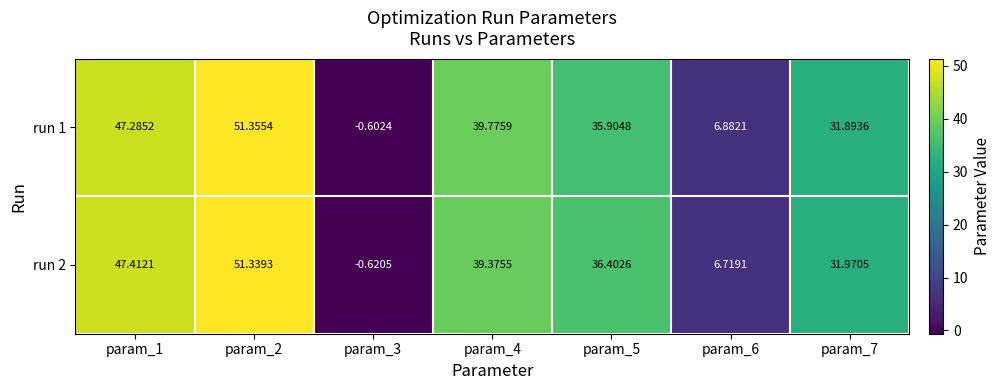

Is the value of run 1 at param_4 greater than the value of run 2 at param_7?

Yes